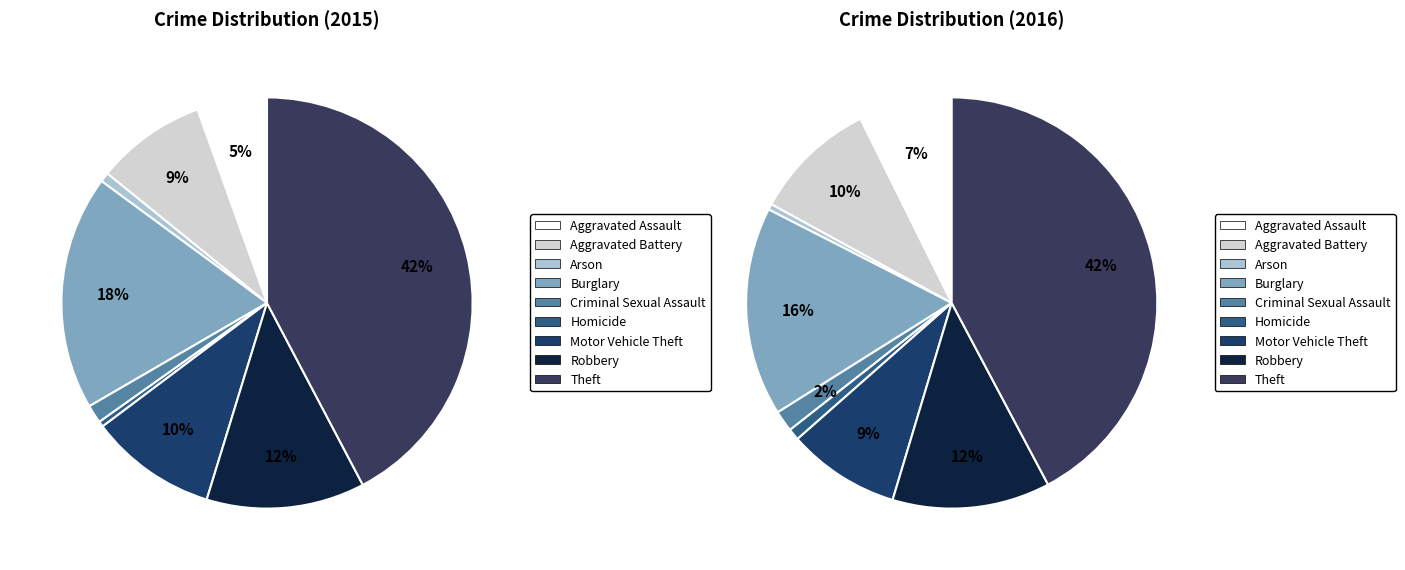

Which has a higher value, Robbery or Aggravated Battery?

Robbery